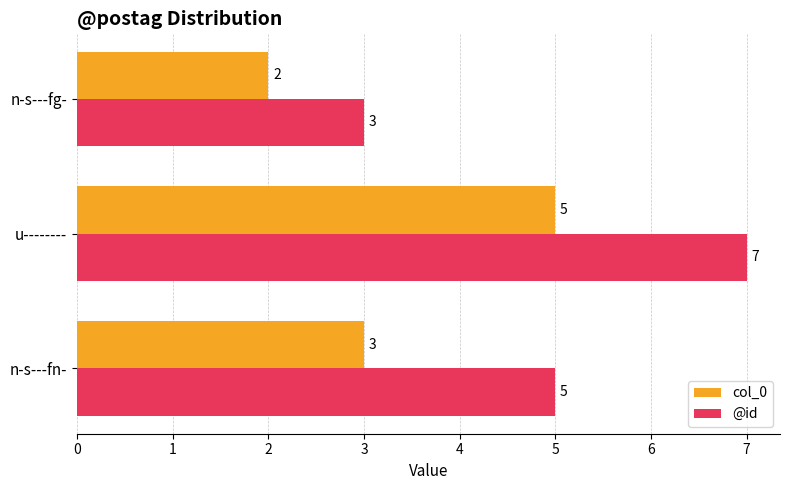

What is the highest value of the @id series?

7